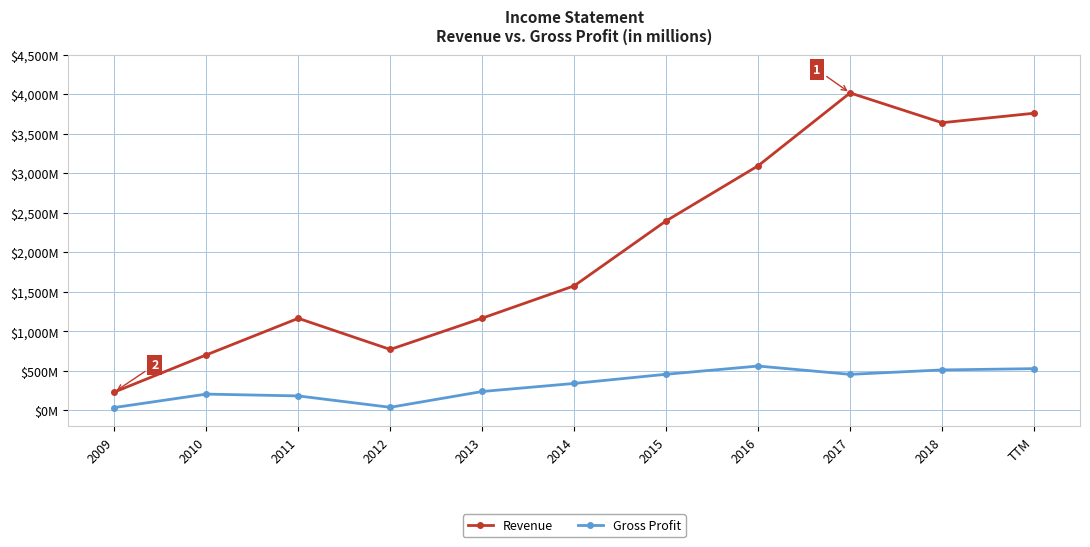

Reading left to right, extract all data points from this chart.

Revenue: 2009=230	2010=700	2011=1163	2012=769	2013=1165	2014=1574	2015=2396	2016=3093	2017=4015	2018=3638	TTM=3758
Gross Profit: 2009=34	2010=204	2011=181	2012=37	2013=237	2014=339	2015=455	2016=559	2017=454	2018=510	TTM=526